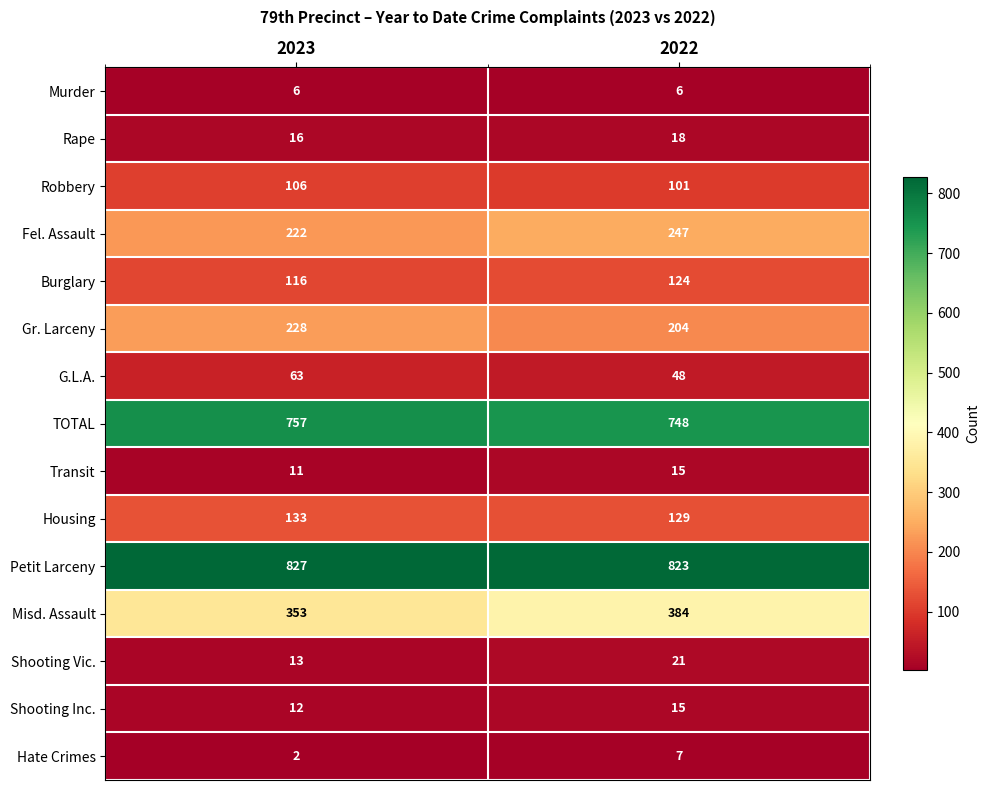

What is the sum of the Housing values at 2023 and 2022?

262